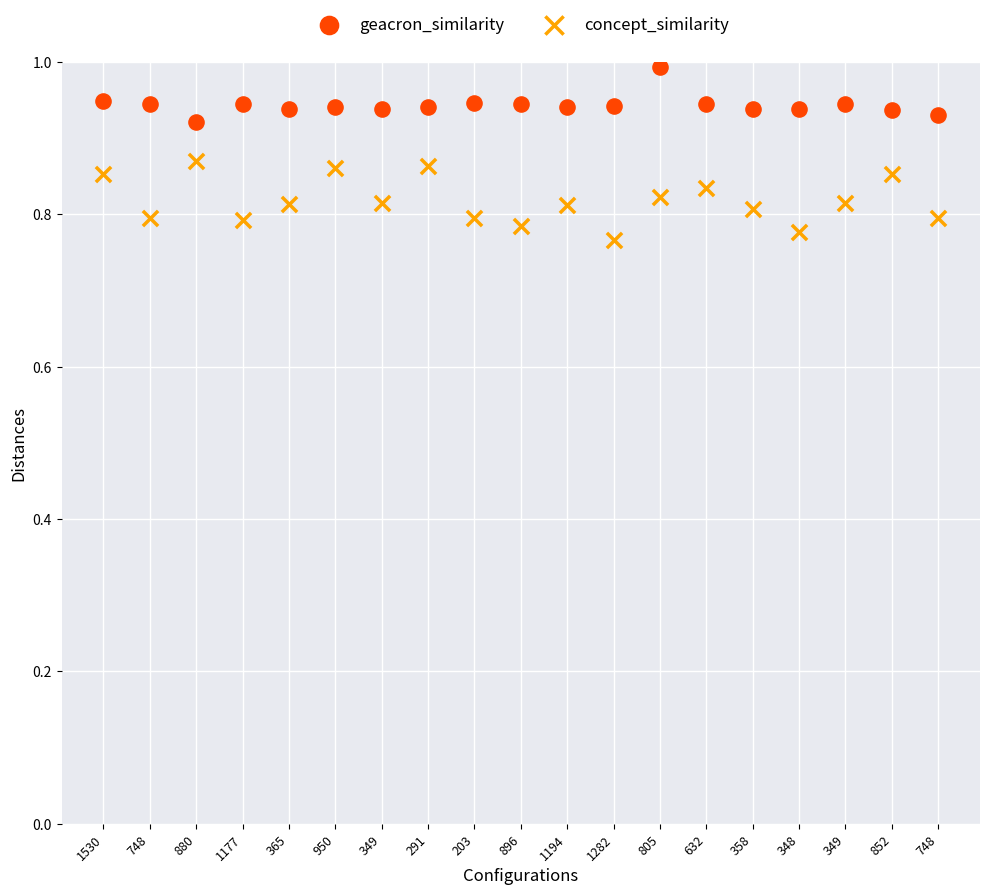

Which series contains the lowest Y value?

concept_similarity